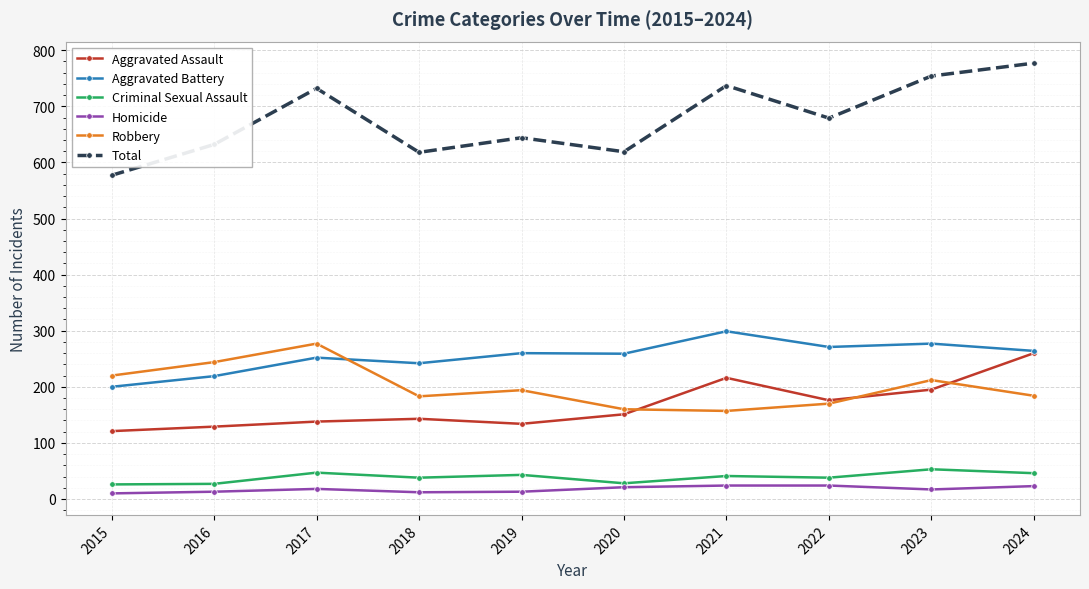

What is the sum of all Homicide values?

175